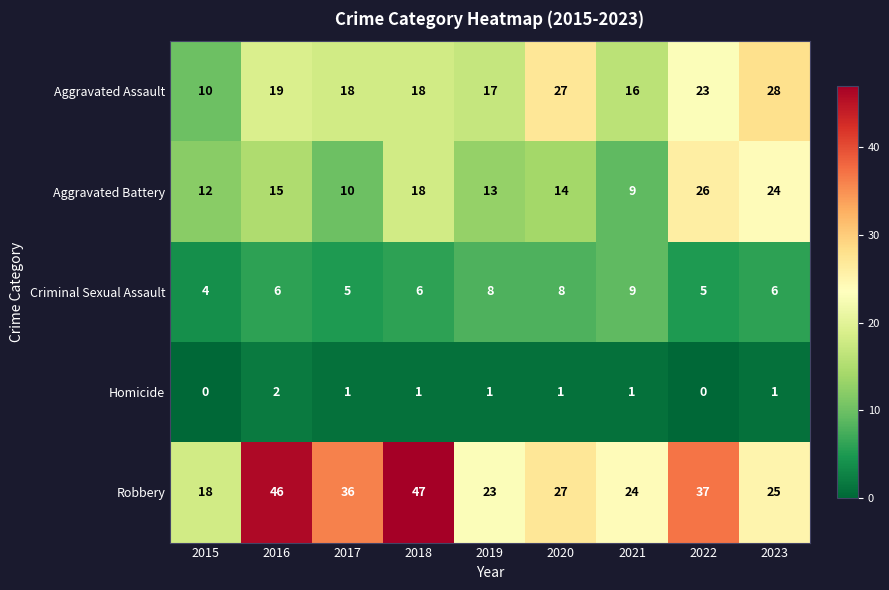

What is the difference between the maximum and second lowest values in the Aggravated Battery series?

16